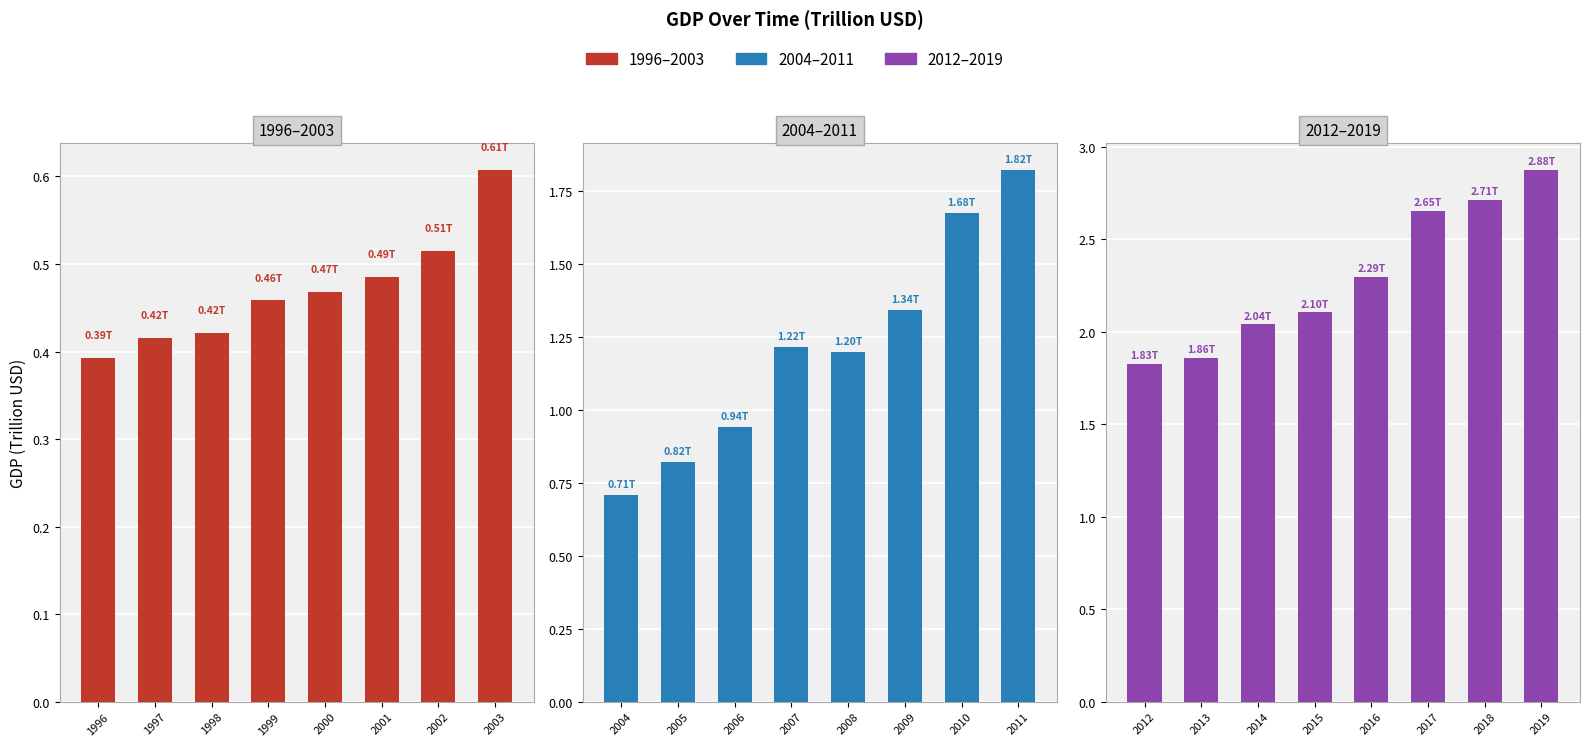

What are all the series names shown in the legend?

1996–2003, 2004–2011, 2012–2019